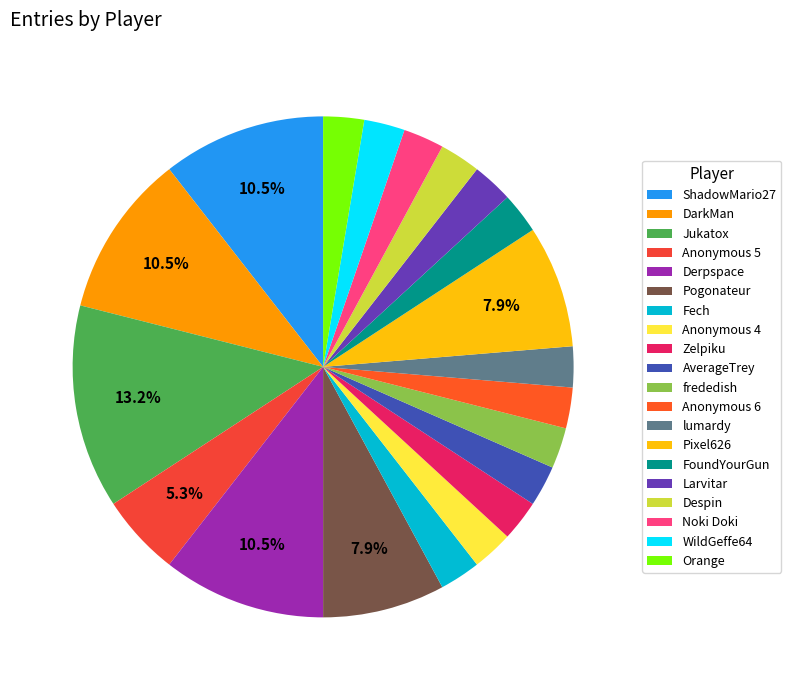

Count the number of slices in the pie.

20